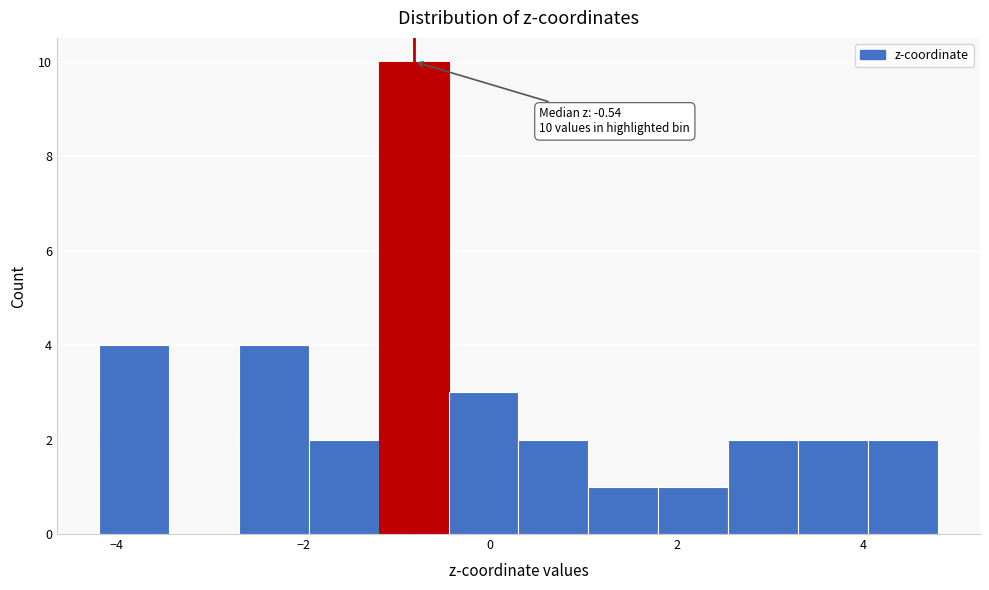

Around what value on the x-axis is the tallest bar? Give the approximate position of its centre, as read against the axis.

-0.8